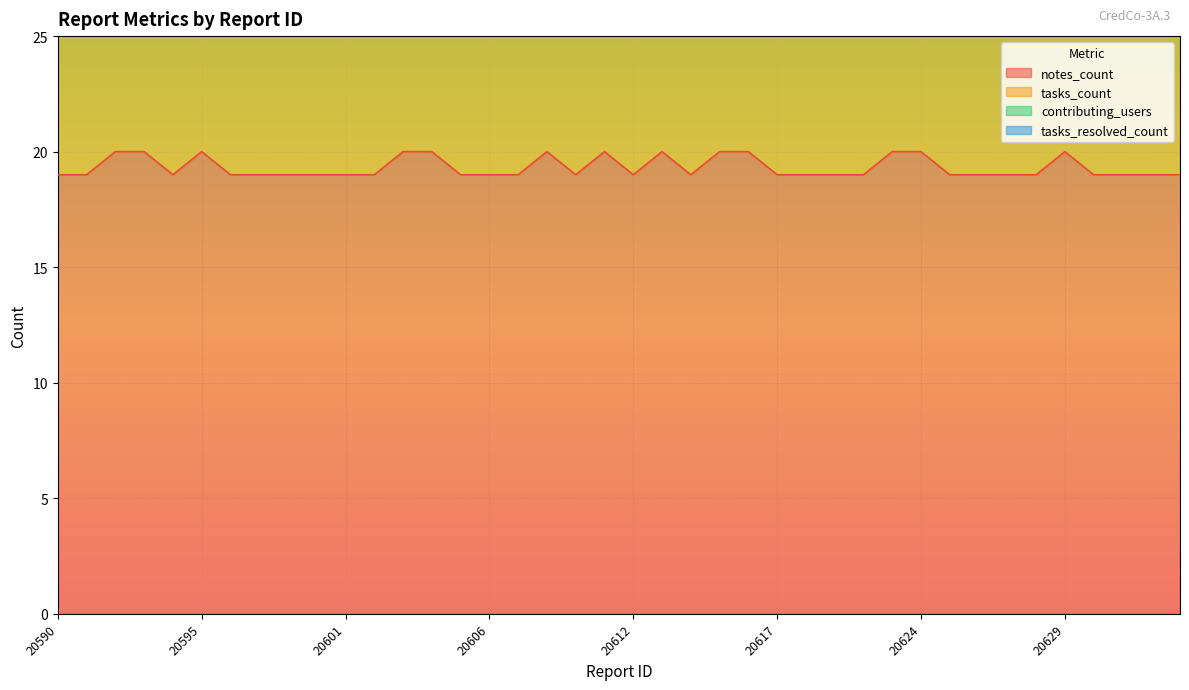

How many lines are shown in the chart?

4